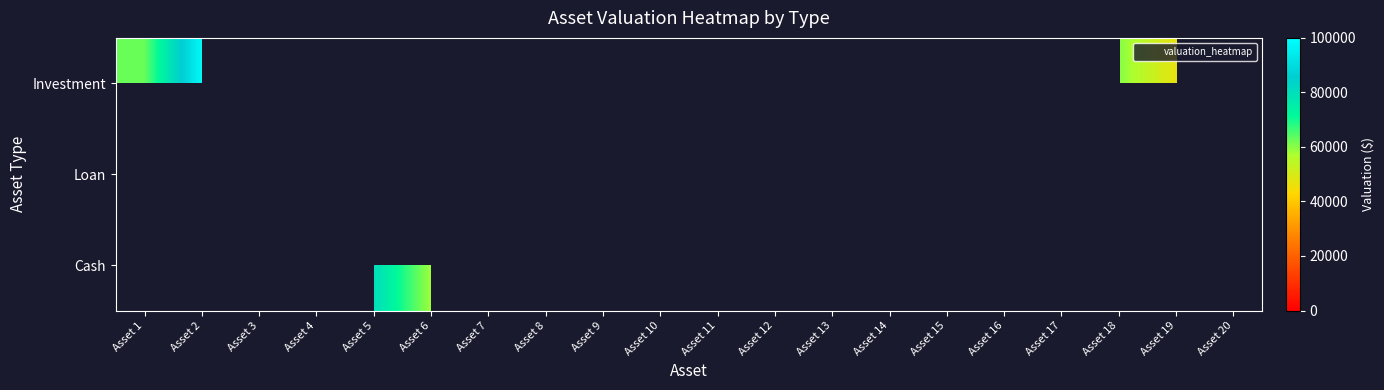

What is the smallest value displayed?

10347.5